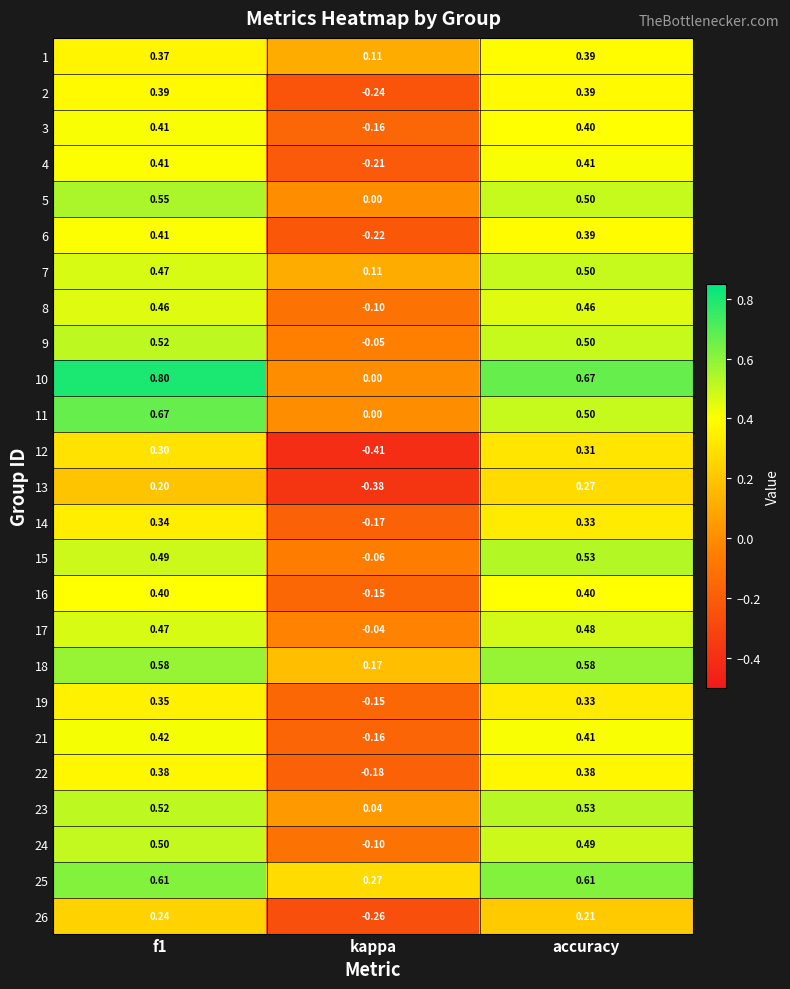

Which series changed the most between kappa and accuracy?

12